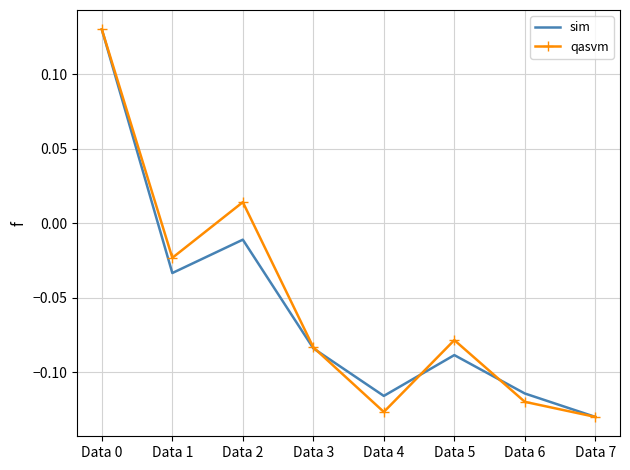

The sim series shows -0.2 at Data 6. True or false?

False